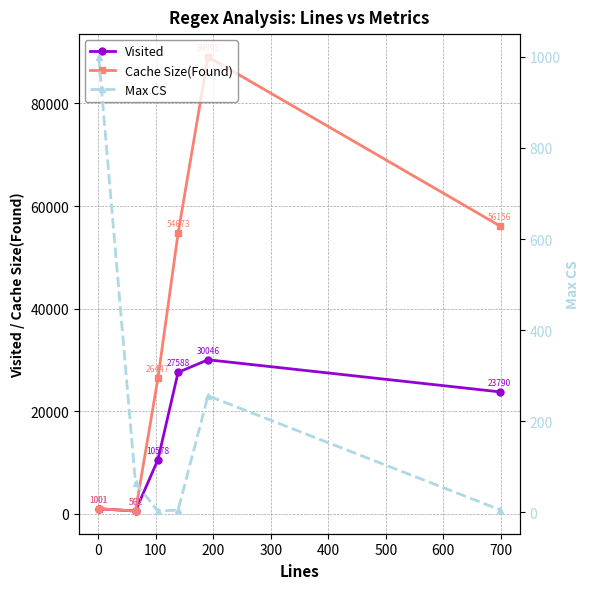

What are all the series names shown in the legend?

Visited, Cache Size(Found), Max CS